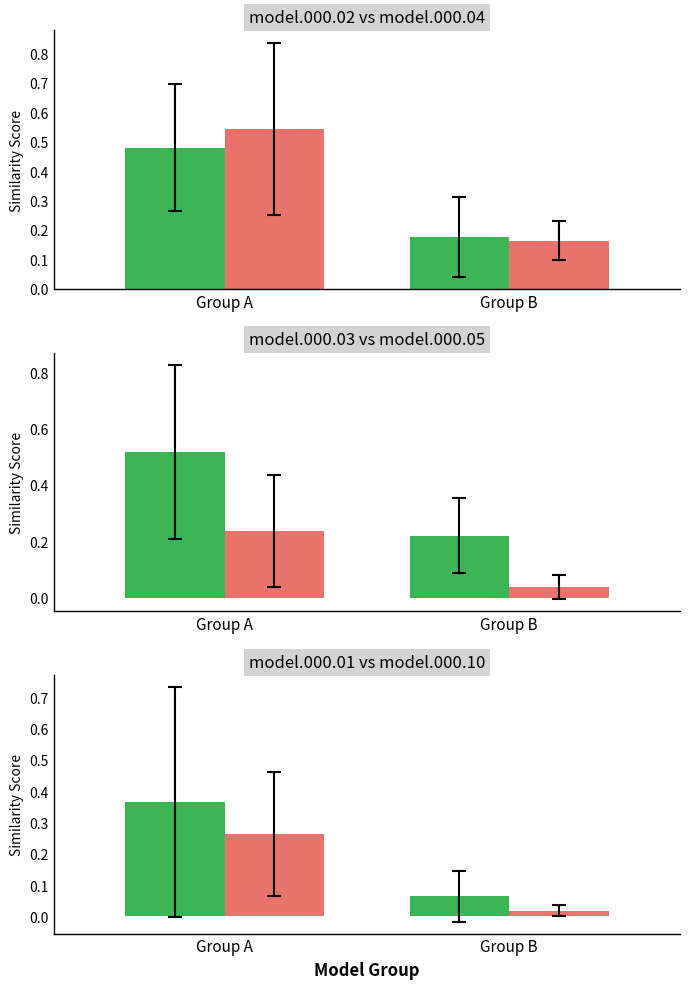

Which series has the widest spread of values?

model.000.04.pdb